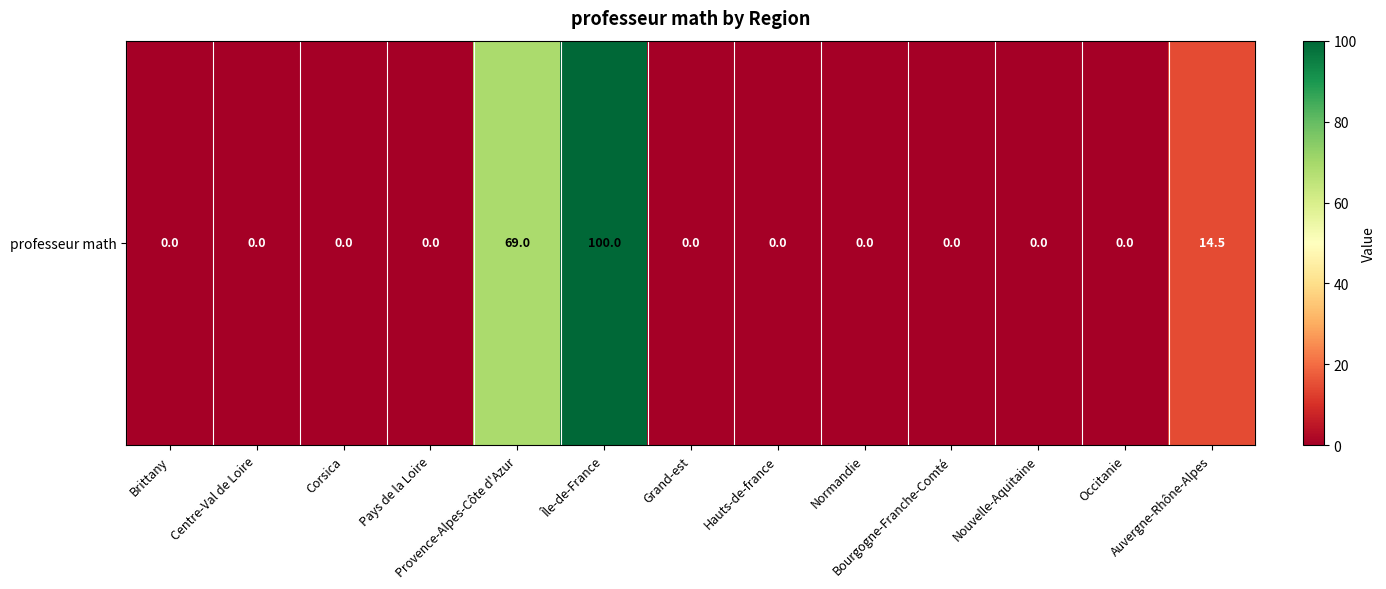

Reading left to right, extract all data points from this chart.

Brittany=0.0	Centre-Val de Loire=0.0	Corsica=0.0	Pays de la Loire=0.0	Provence-Alpes-Côte d'Azur=69.0	Île-de-France=100.0	Grand-est=0.0	Hauts-de-france=0.0	Normandie=0.0	Bourgogne-Franche-Comté=0.0	Nouvelle-Aquitaine=0.0	Occitanie=0.0	Auvergne-Rhône-Alpes=14.5